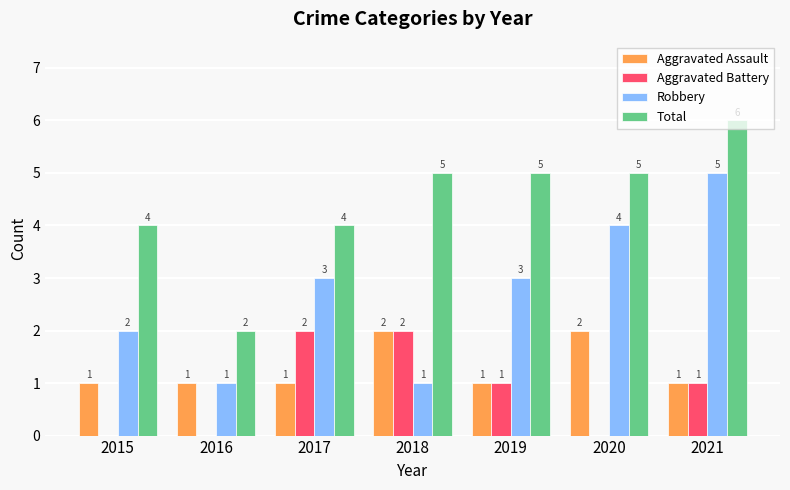

Count the number of categories in the chart.

7